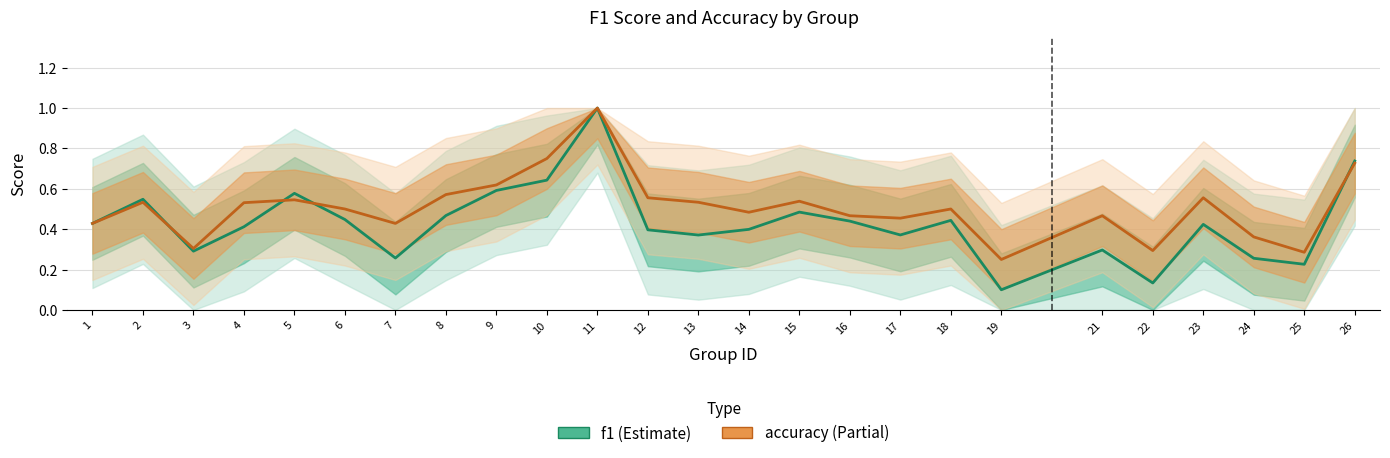

Reading right to left, what are all the values shown in this chart?

f1: 26=0.7	25=0.2	24=0.3	23=0.4	22=0.1	21=0.3	19=0.1	18=0.4	17=0.4	16=0.4	15=0.5	14=0.4	13=0.4	12=0.4	11=1.0	10=0.6	9=0.6	8=0.5	7=0.3	6=0.4	5=0.6	4=0.4	3=0.3	2=0.5	1=0.4
accuracy: 26=0.7	25=0.3	24=0.4	23=0.6	22=0.3	21=0.5	19=0.2	18=0.5	17=0.5	16=0.5	15=0.5	14=0.5	13=0.5	12=0.6	11=1.0	10=0.8	9=0.6	8=0.6	7=0.4	6=0.5	5=0.5	4=0.5	3=0.3	2=0.5	1=0.4